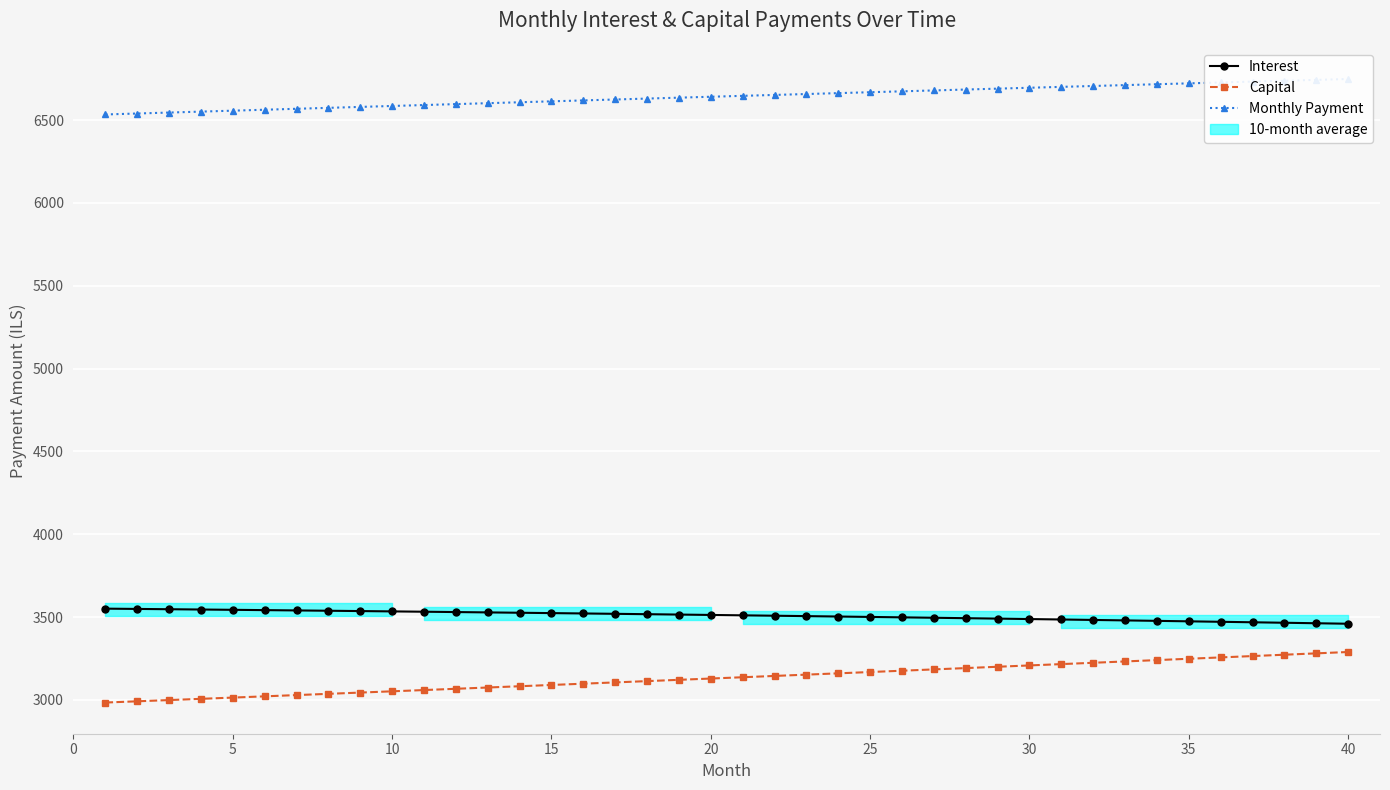

Reading left to right, transcribe all the data shown in this chart.

Interest: 3550.5	3548.8	3547.1	3545.3	3543.5	3541.6	3539.8	3537.8	3535.9	3533.9	3531.9	3529.9	3527.8	3525.8	3523.6	3521.5	3519.3	3517.1	3514.8	3512.5	3510.2	3507.8	3505.4	3503.0	3500.5	3498.0	3495.5	3492.9	3490.3	3487.7	3485.0	3482.3	3479.6	3476.8	3474.0	3471.1	3468.3	3465.3	3462.4	3459.4
Capital: 2983.6	2991.1	2998.6	3006.1	3013.6	3021.1	3028.7	3036.2	3043.8	3051.4	3059.1	3066.7	3074.4	3082.1	3089.8	3097.5	3105.2	3113.0	3120.8	3128.6	3136.4	3144.2	3152.1	3160.0	3167.9	3175.8	3183.8	3191.7	3199.7	3207.7	3215.7	3223.8	3231.8	3239.9	3248.0	3256.1	3264.2	3272.4	3280.6	3288.8
Monthly Payment: 6534.1	6539.9	6545.6	6551.3	6557.1	6562.7	6568.4	6574.1	6579.7	6585.4	6591.0	6596.6	6602.2	6607.8	6613.4	6619.0	6624.5	6630.1	6635.6	6641.1	6646.6	6652.1	6657.5	6663.0	6668.4	6673.8	6679.2	6684.6	6690.0	6695.4	6700.7	6706.1	6711.4	6716.7	6722.0	6727.2	6732.5	6737.8	6743.0	6748.2